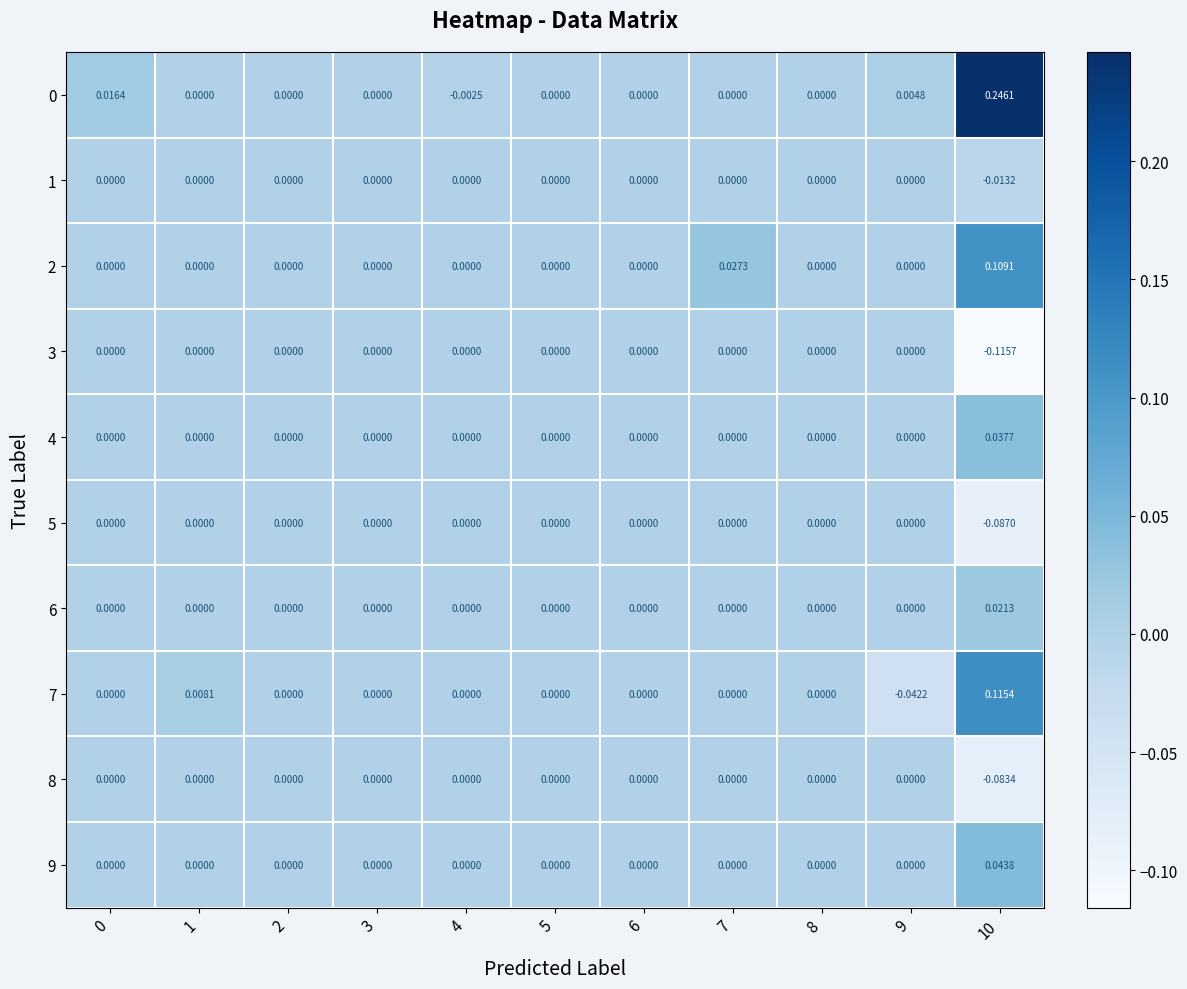

Is the value of 3 at 7 greater than the value of 7 at 1?

No